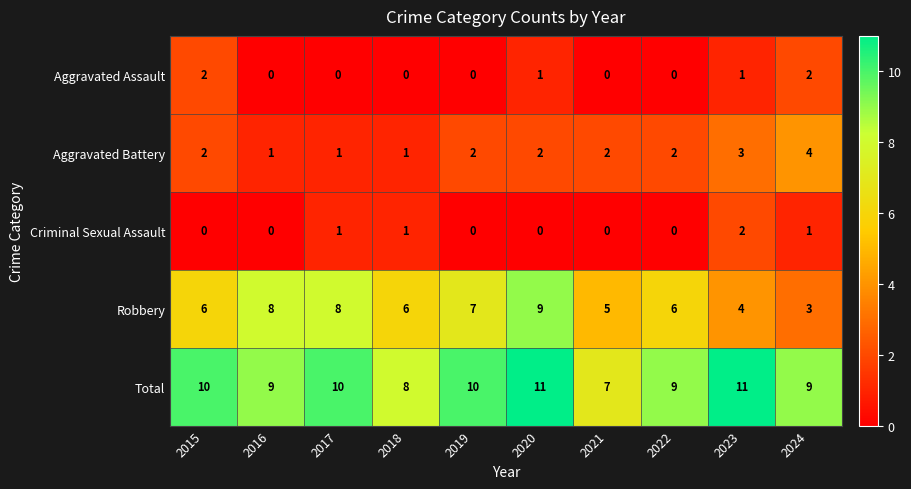

Between 2019 and 2024, which series saw the biggest shift?

Robbery